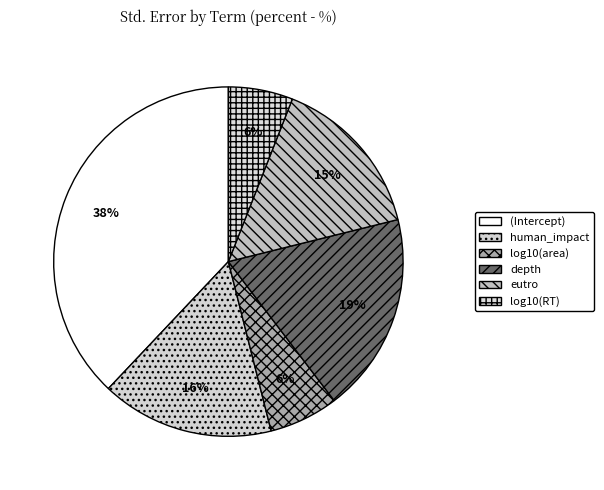

Combined, do (Intercept) and eutro account for over 50%?

Yes